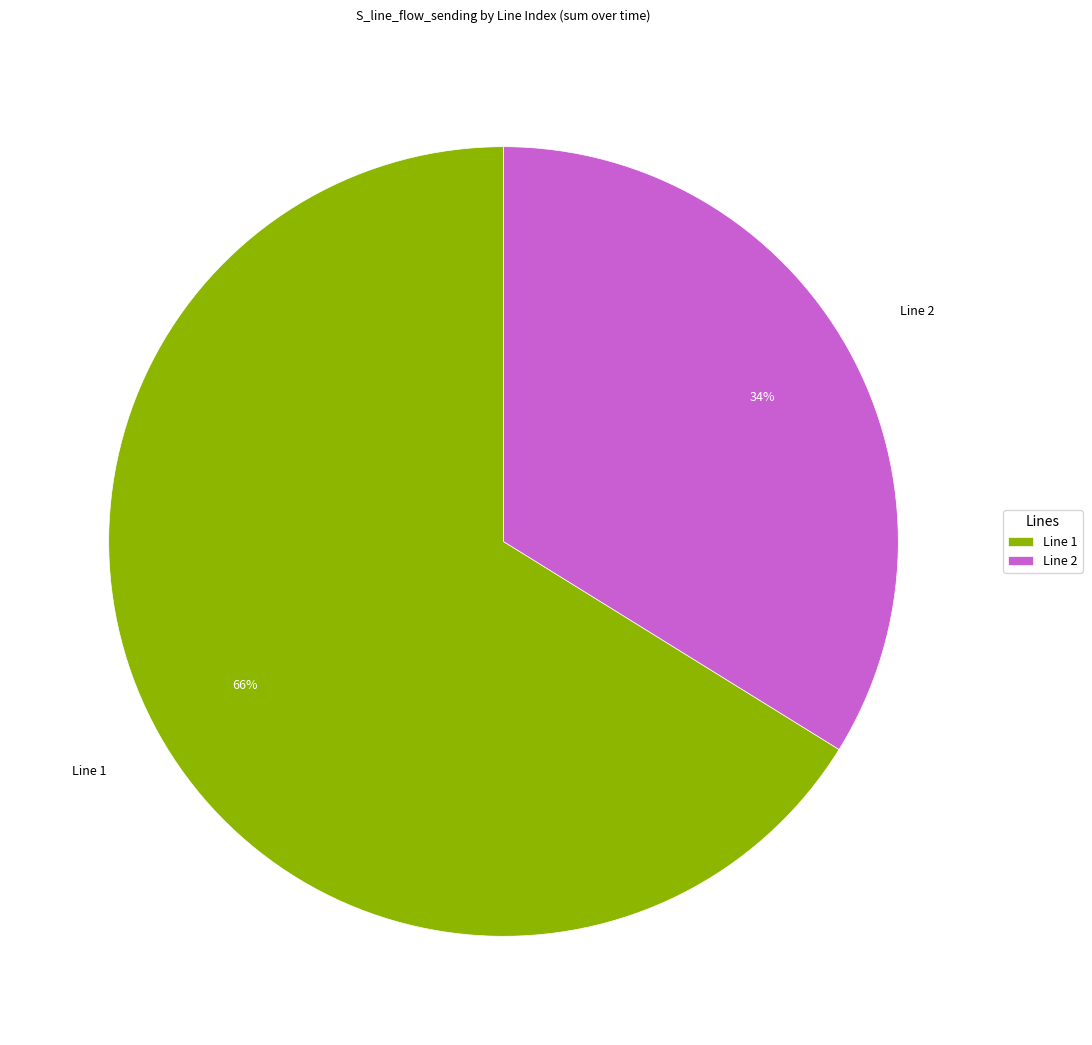

Which category has the smallest portion of the pie?

Line 2